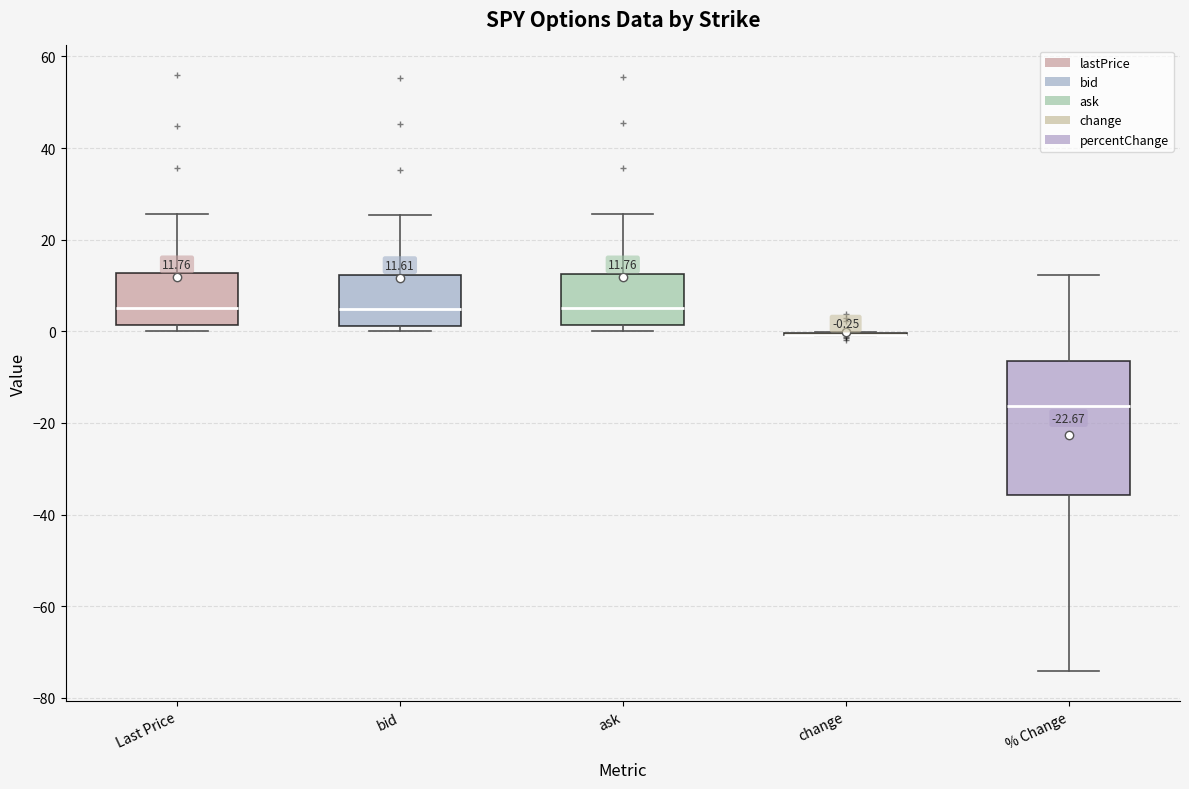

Comparing the boxes themselves (not the whiskers), which one is the tallest?

% Change